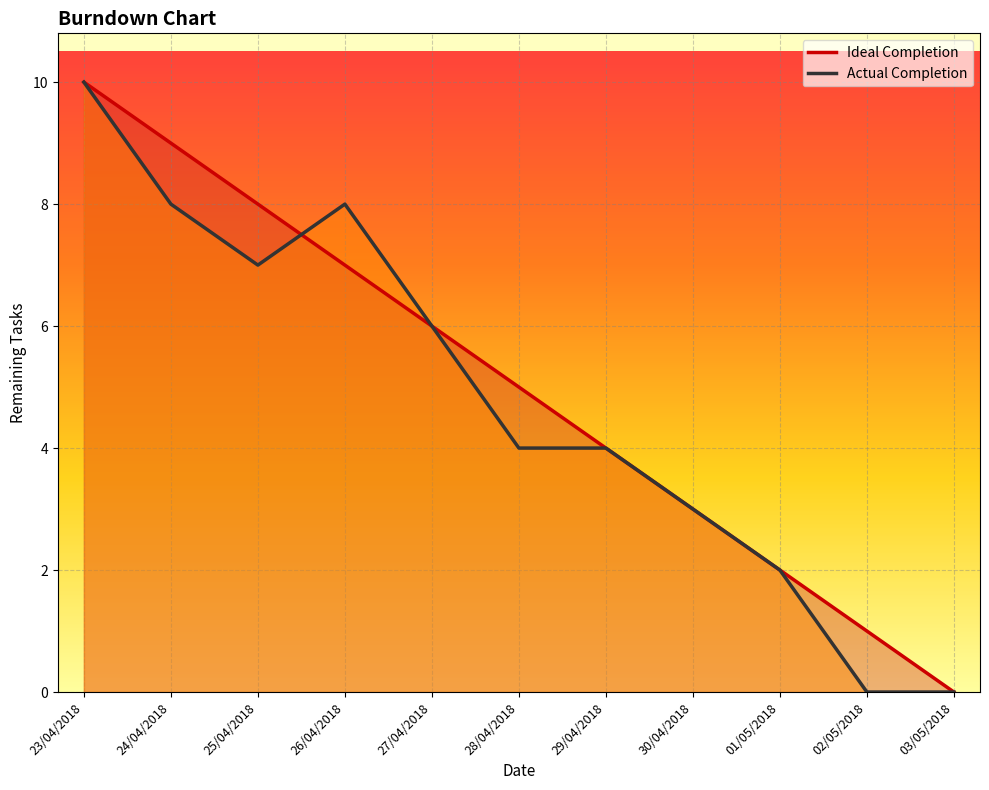

At which category is the sum across all series the highest?

23/04/2018